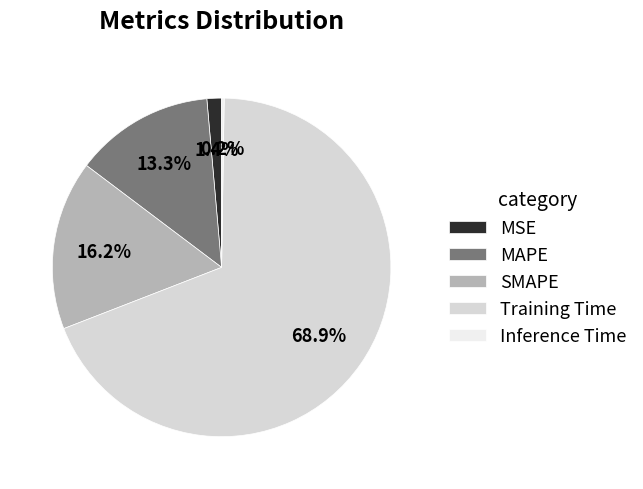

To the nearest percent, what is the average slice percentage?

20%